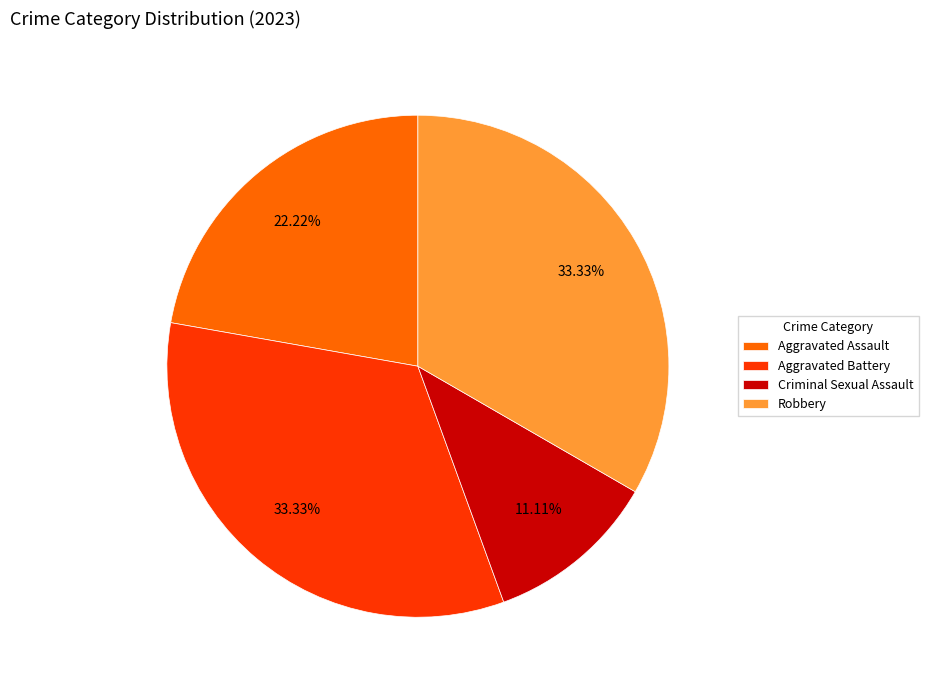

To the nearest percent, what is the difference between the Aggravated Assault and Robbery slice percentages?

11%